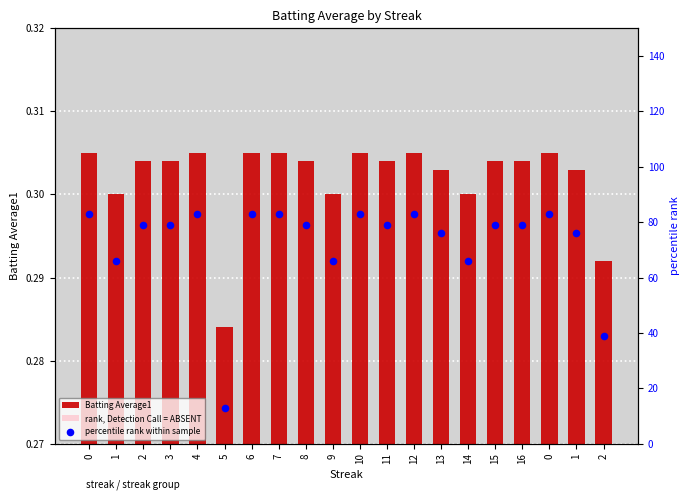

What are all the series names shown in the legend?

Batting Average1, rank, Detection Call = ABSENT, percentile rank within sample